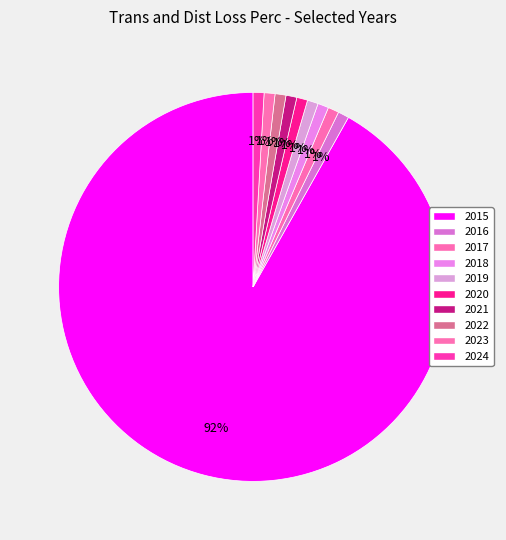

True or false: 2015 accounts for 82% of the total.

False